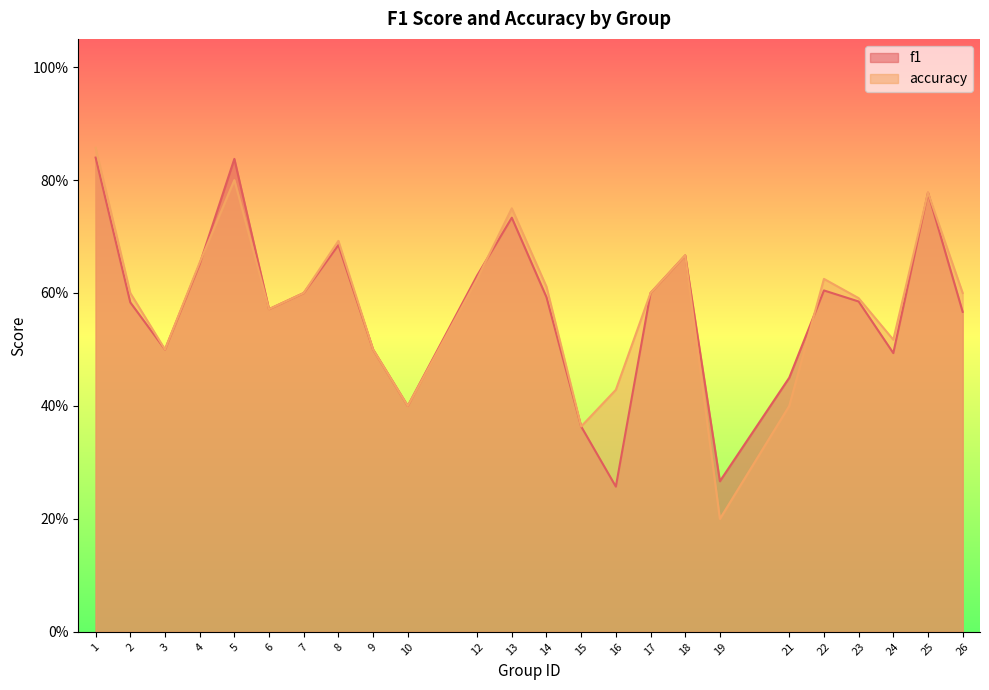

At how many categories does at least one series exceed 0?

24